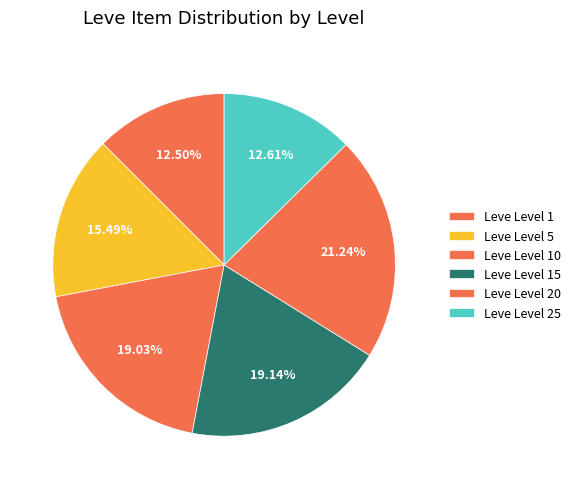

Rank the categories by value from highest to lowest.

Leve Level 20, Leve Level 15, Leve Level 10, Leve Level 5, Leve Level 25, Leve Level 1